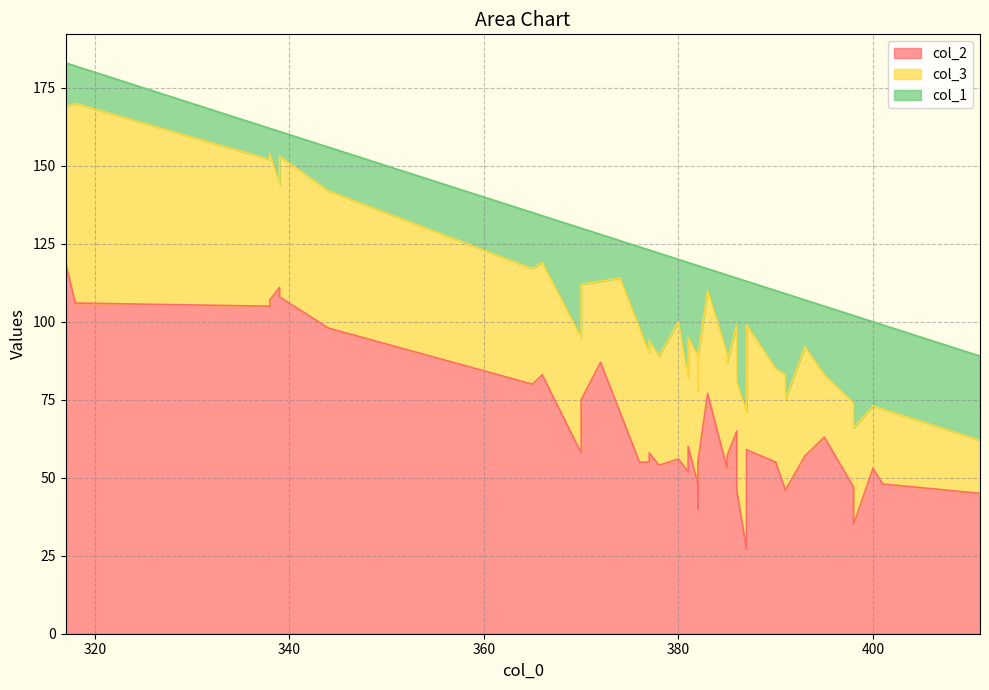

What is the minimum value for col_2?

27